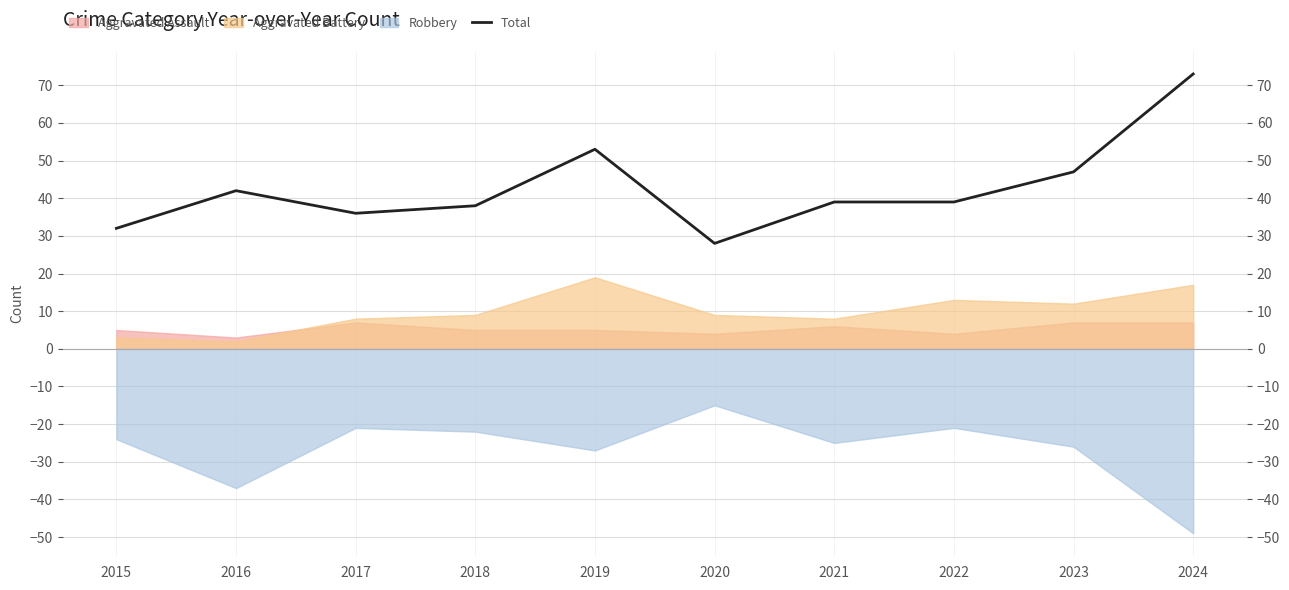

The value at 2015 is 32. True or false?

True